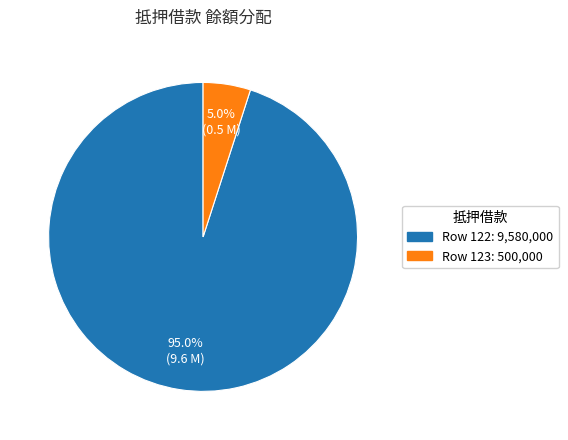

Does any single category account for the majority?

Yes